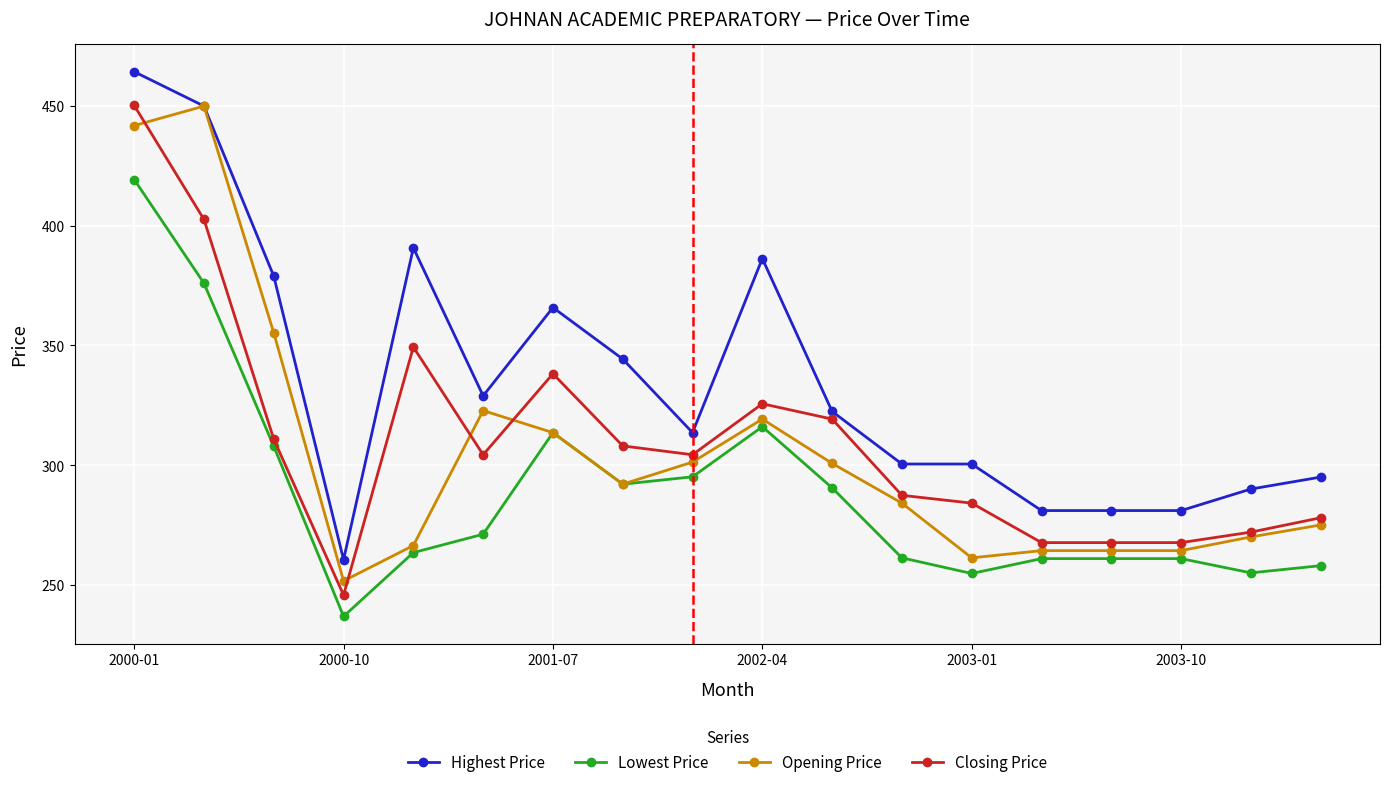

What is the value of the Lowest Price point at the 18th from the left?

258.0